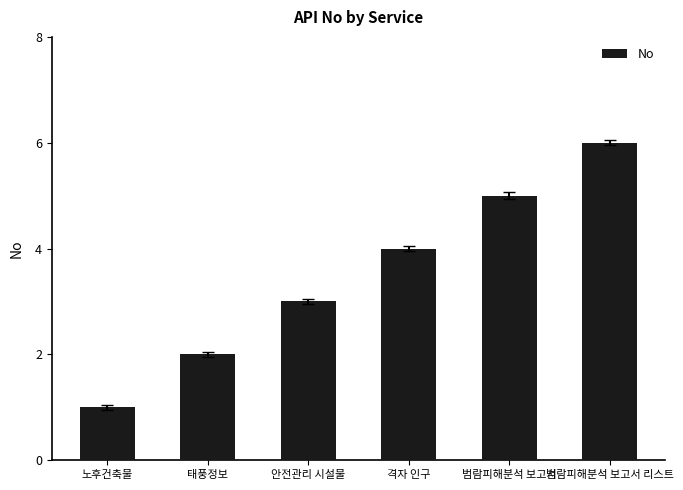

What is the difference between the second highest and minimum values?

4